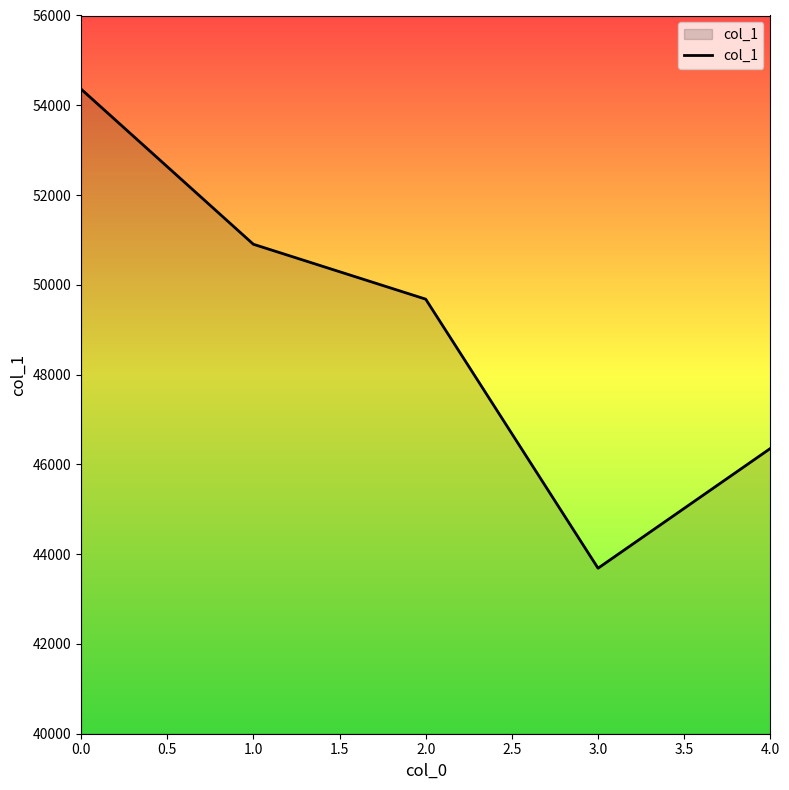

List the labels in order of value, smallest first.

3.0, 4.0, 2.0, 1.0, 0.0